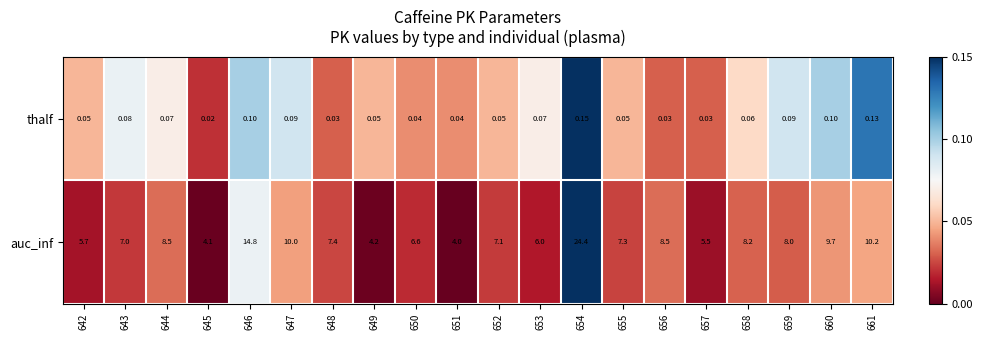

At how many categories does at least one series exceed 0?

20